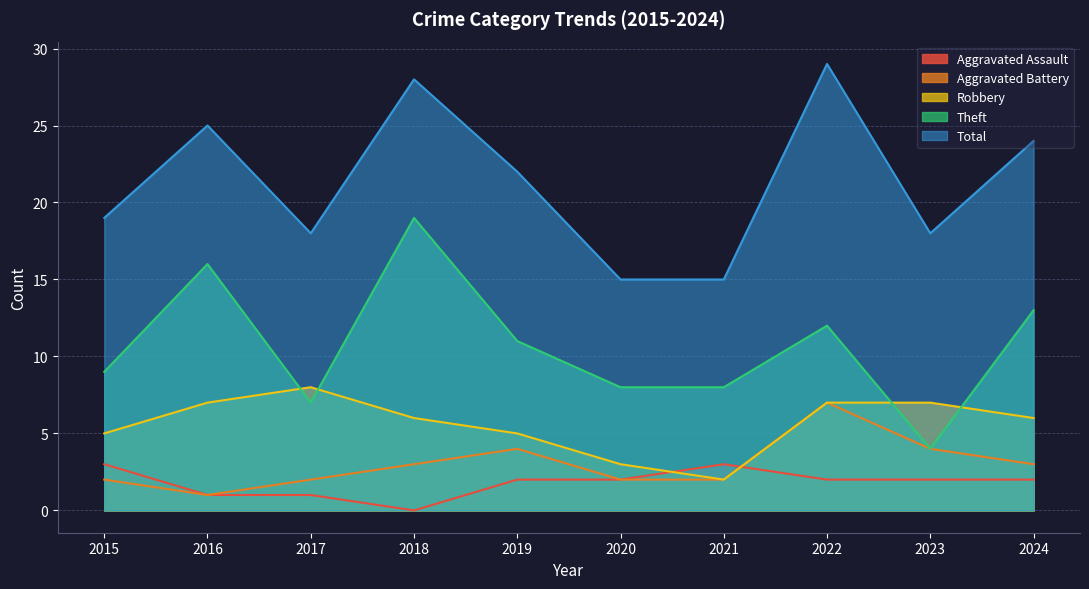

True or false: Theft and Total intersect in this chart.

False